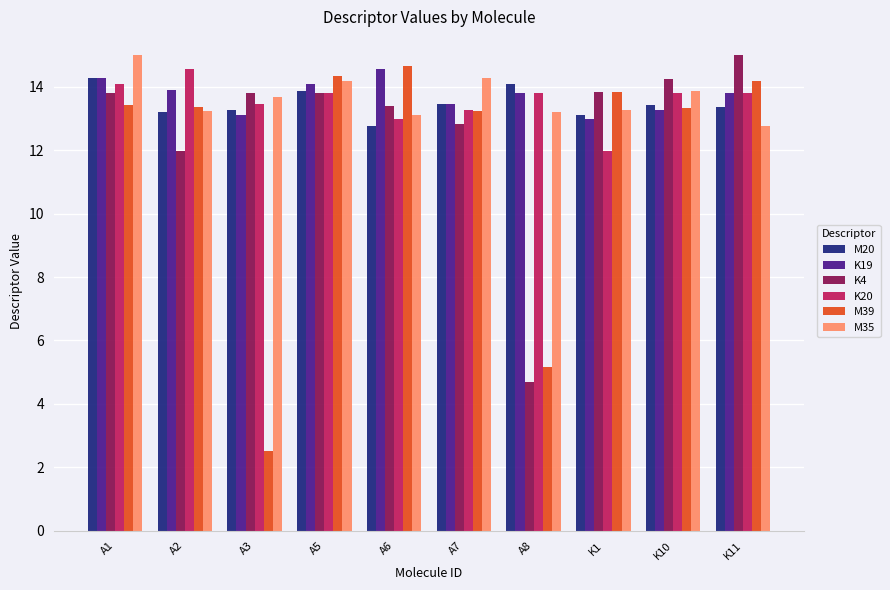

True or false: M35 has a value of 7.5 at A7.

False